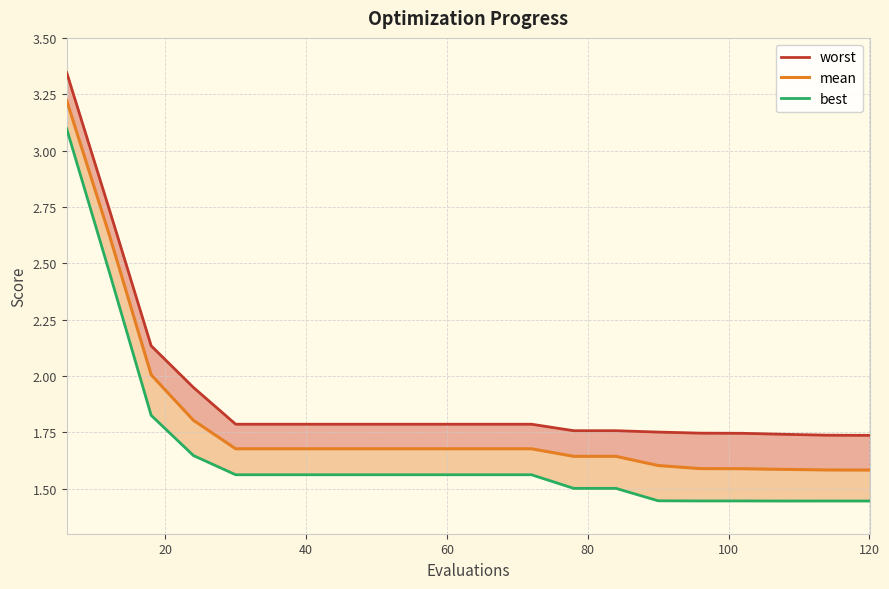

Is it true that worst equals 1.8 at 100?

True